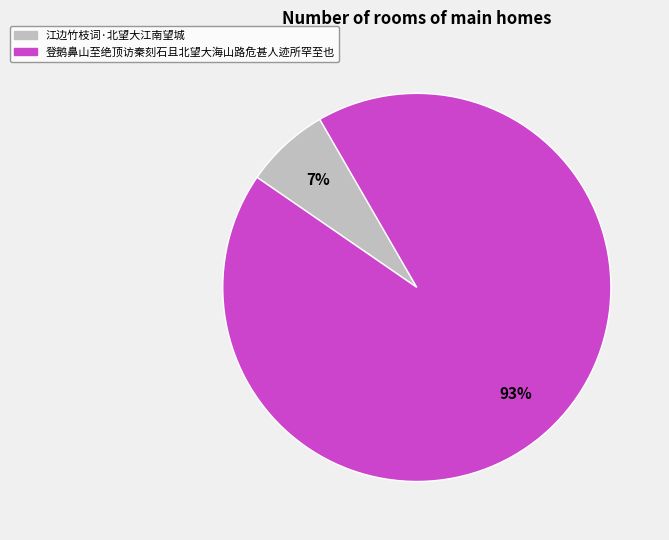

What is the largest slice in the pie chart?

登鹅鼻山至绝顶访秦刻石且北望大海山路危甚人迹所罕至也